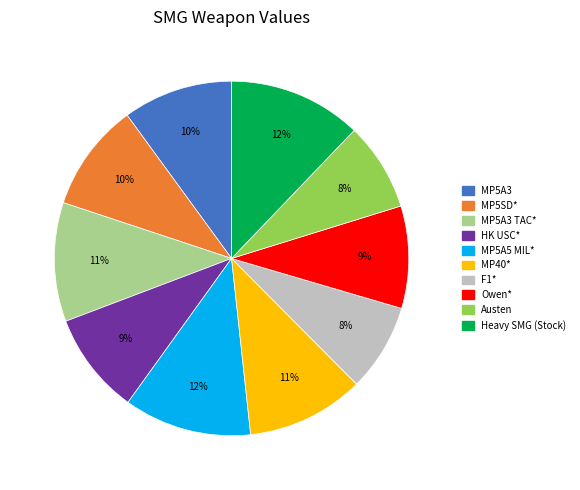

Is there a majority slice in this chart?

No